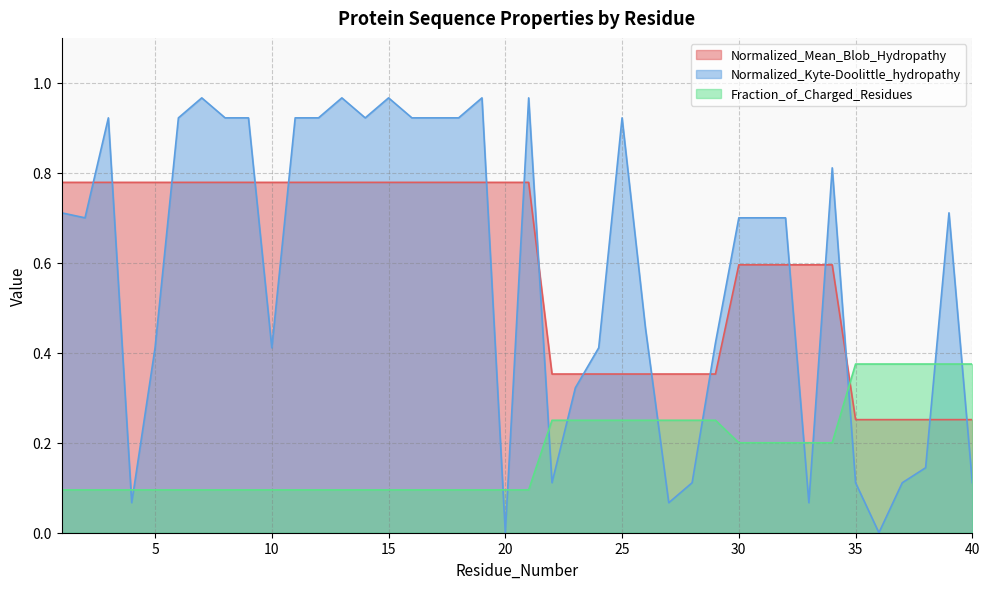

Which category has the highest value in the Normalized_Kyte-Doolittle_hydropathy series?

7